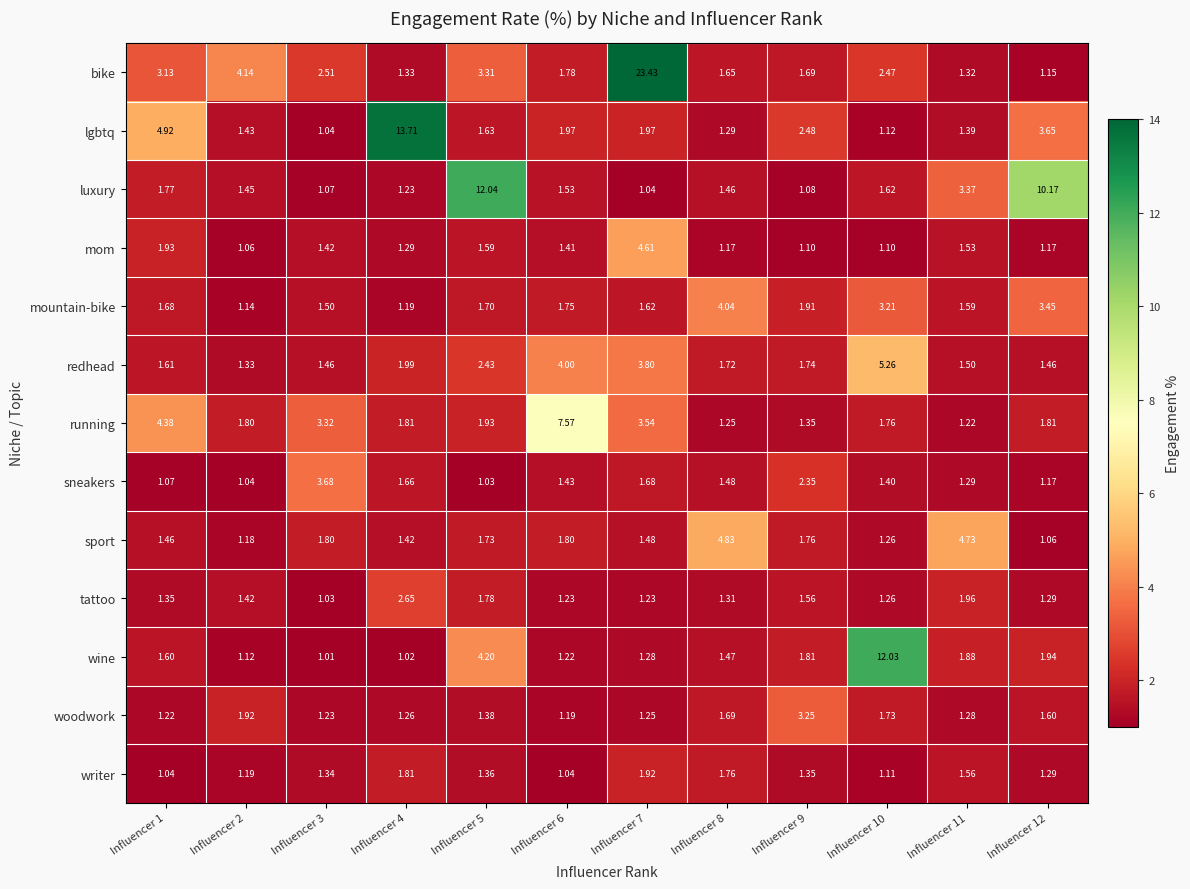

Between Influencer 10 and Influencer 11, which series saw the biggest shift?

wine